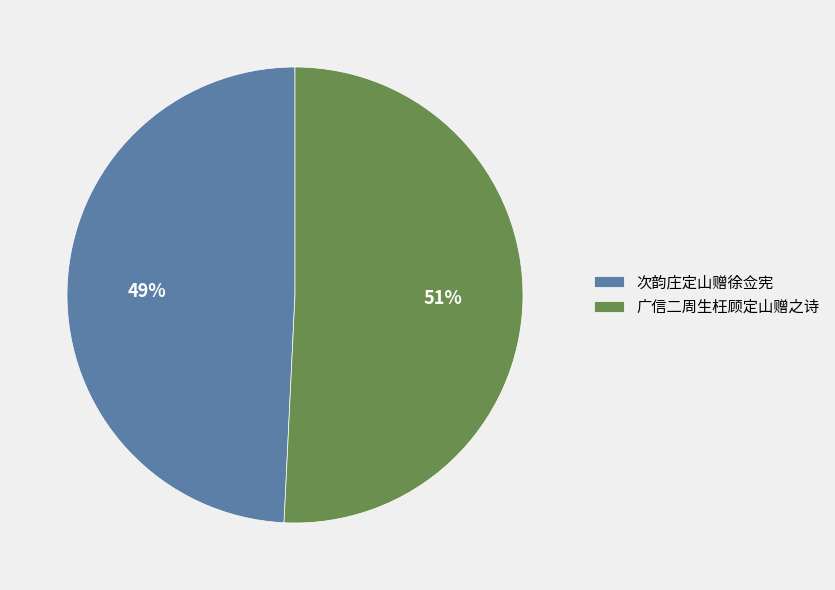

Is the sum of 广信二周生枉顾定山赠之诗 and 次韵庄定山赠徐佥宪 greater than half?

Yes